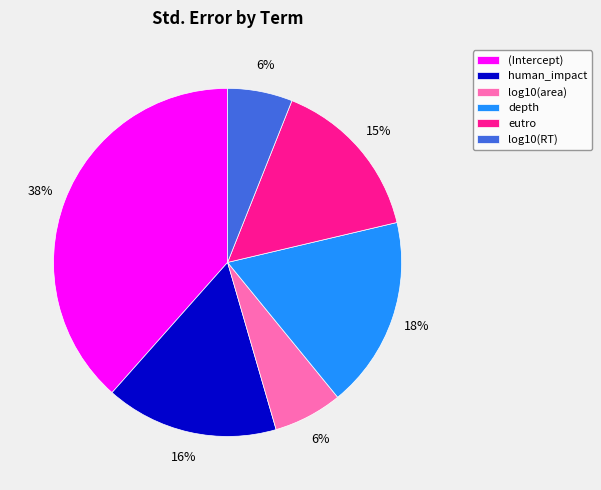

To the nearest percent, what portion does depth represent?

18%